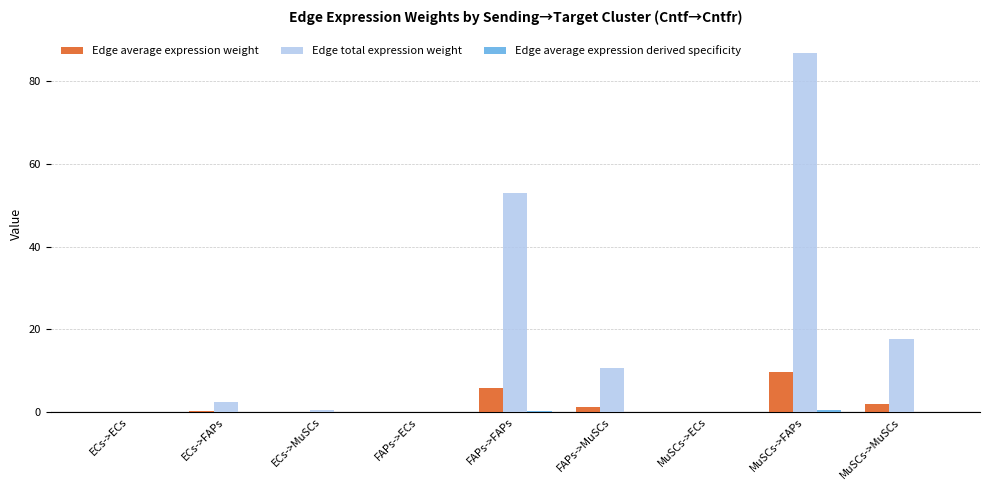

At which category does the chart reach its peak across all series?

MuSCs->FAPs